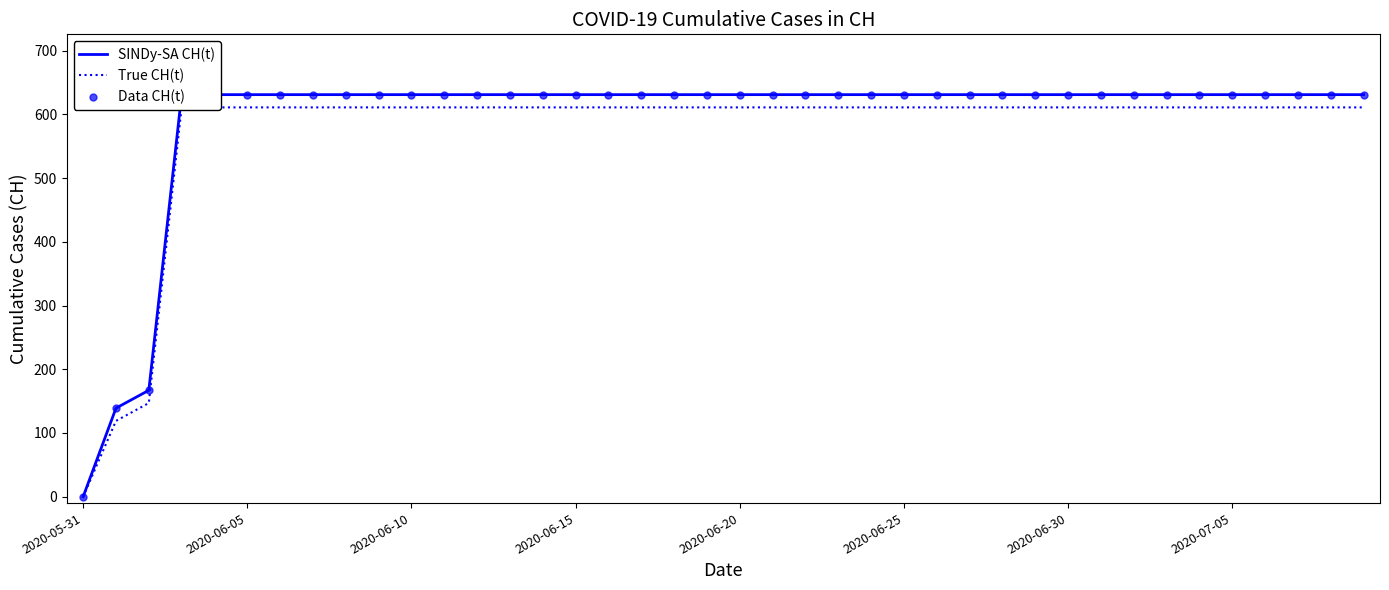

True or false: Data CH(t) and SINDy-SA CH(t) intersect in this chart.

False